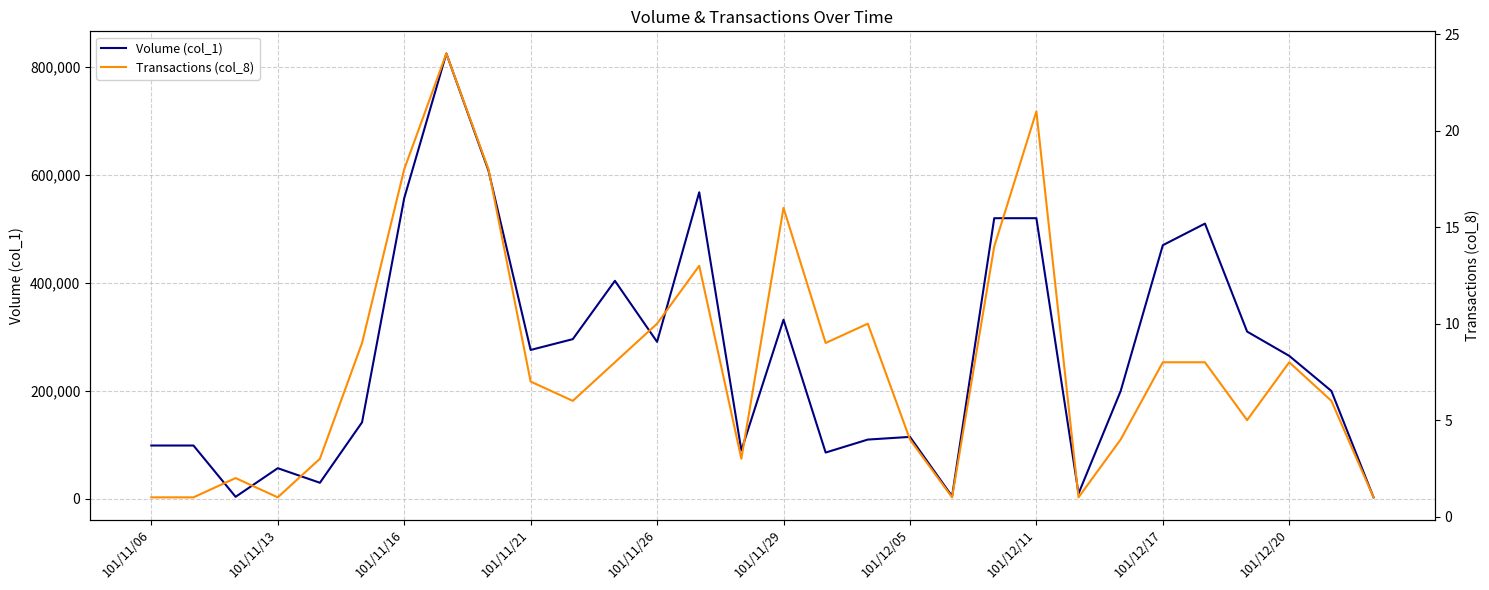

At which label does Volume (col_1) first exceed 265000?

101/11/16